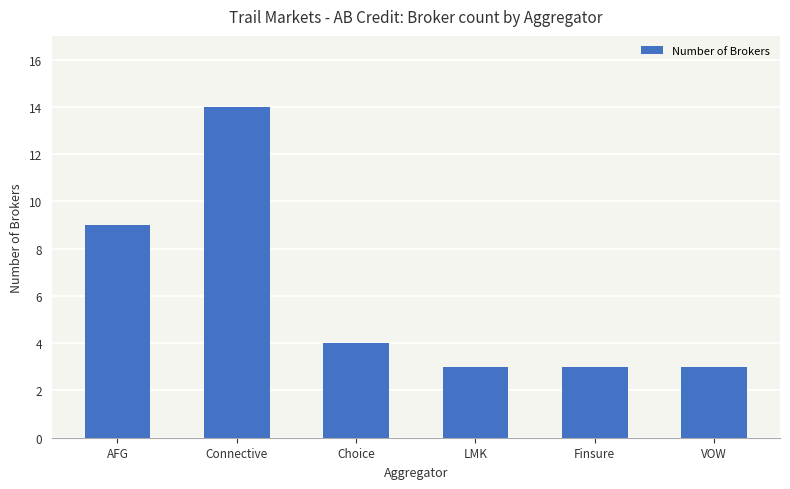

What is the average value?

6